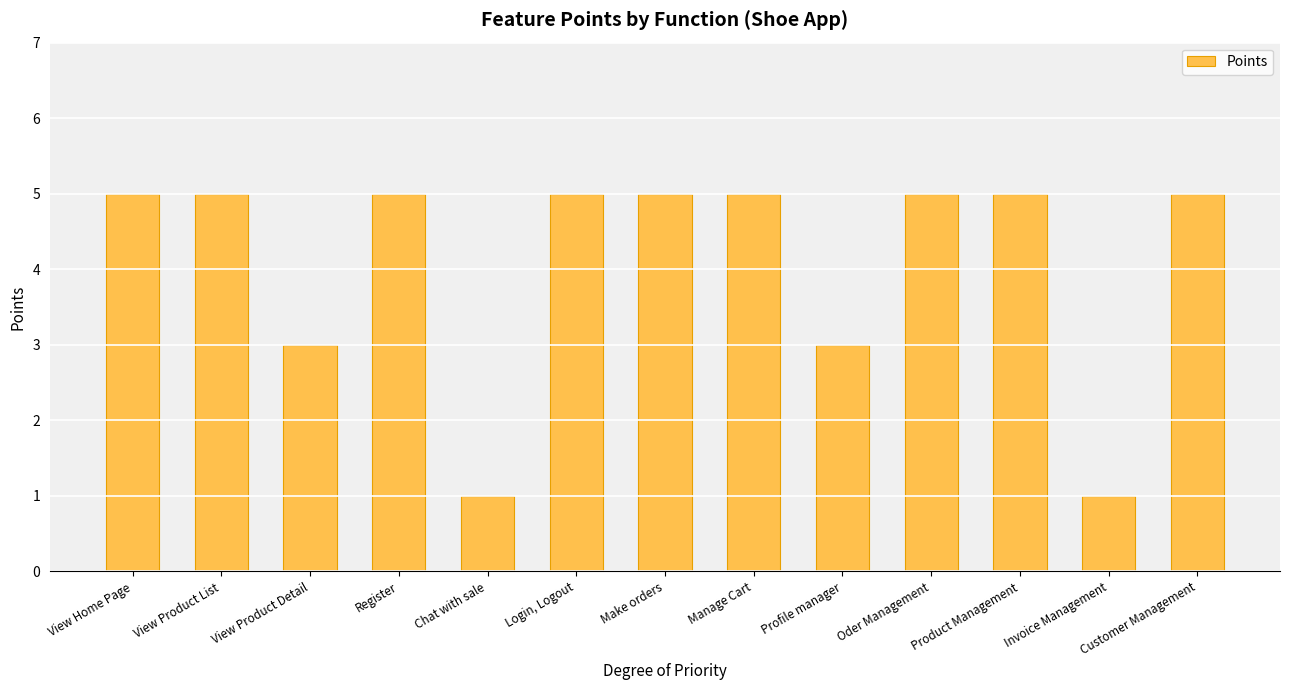

The value at Oder Management is 7. True or false?

False